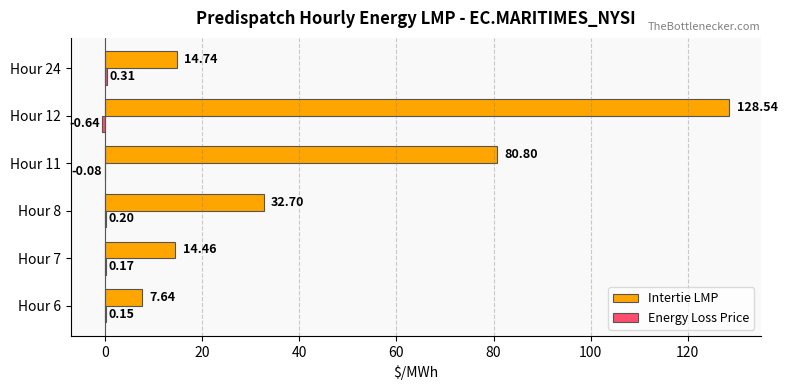

Which series has the largest total across all categories?

Intertie LMP